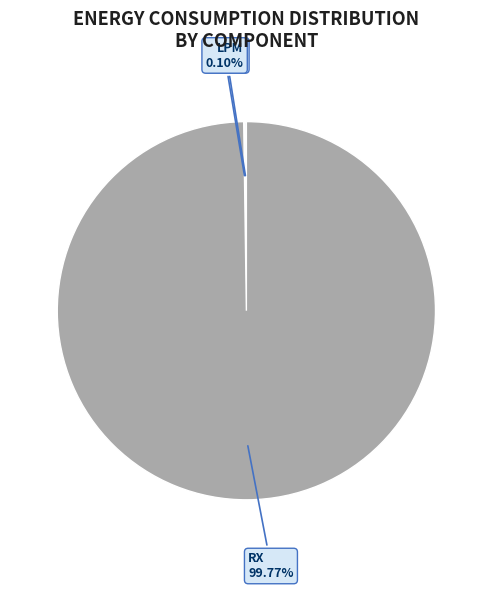

Does any single category account for the majority?

Yes